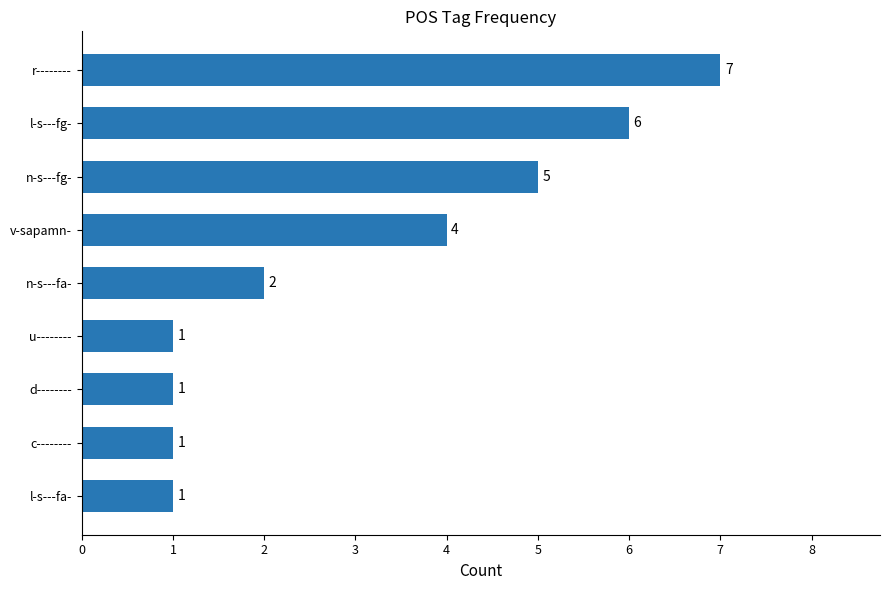

How many values are below 2?

4